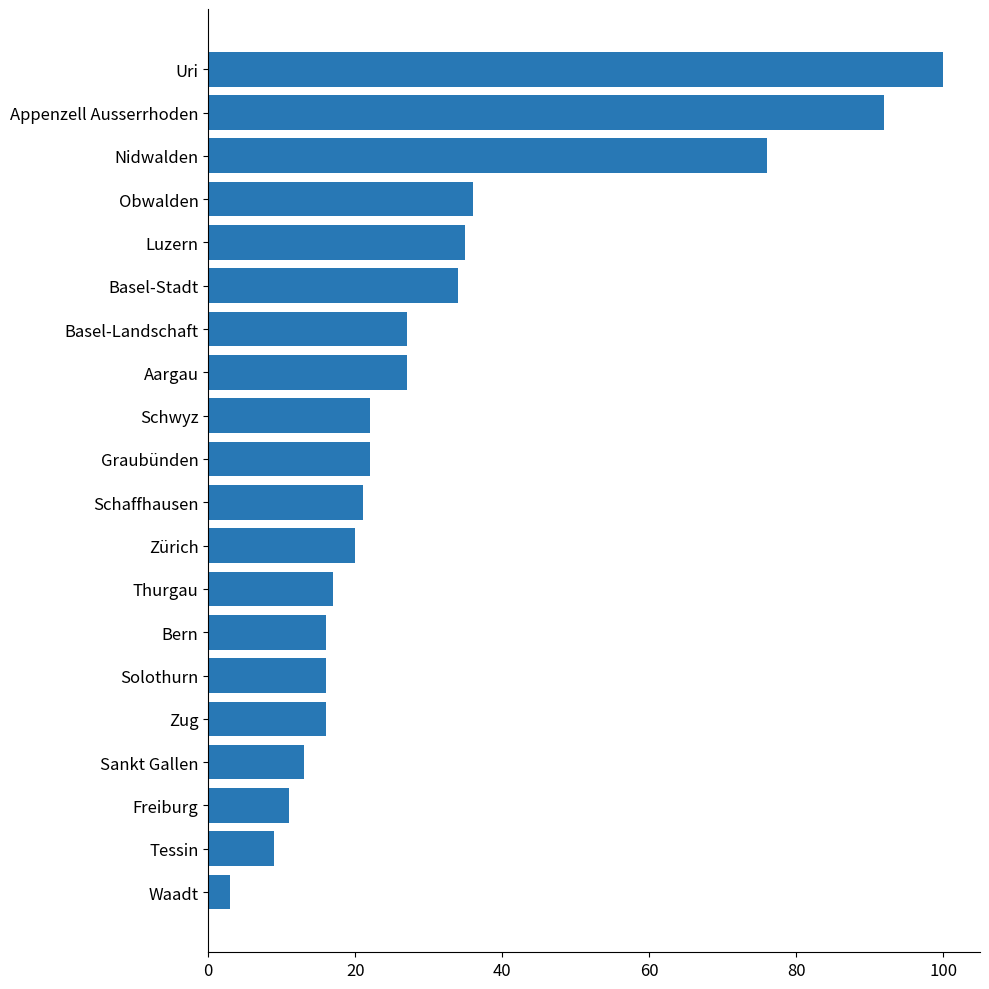

True or false: the data shows 17 at Basel-Landschaft.

False